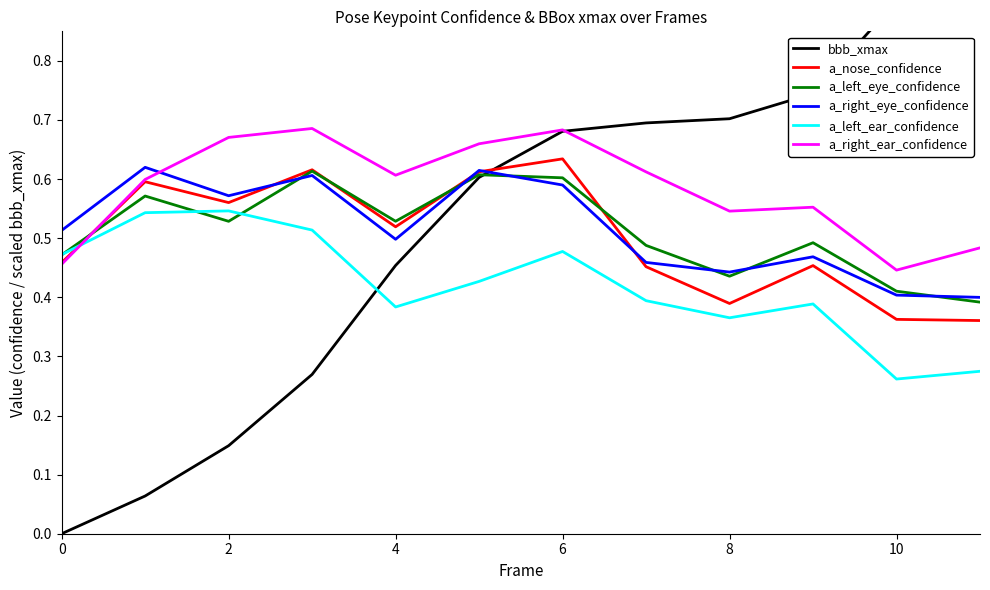

What is the difference between the second highest and second lowest values in the a_left_ear_confidence series?

0.3